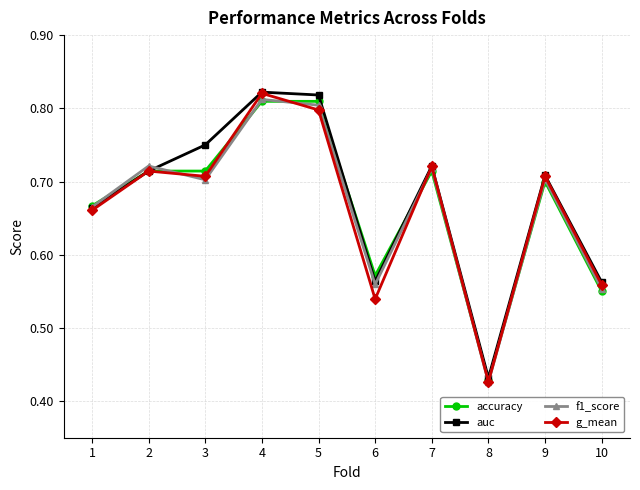

At which category is the sum across all series the highest?

4